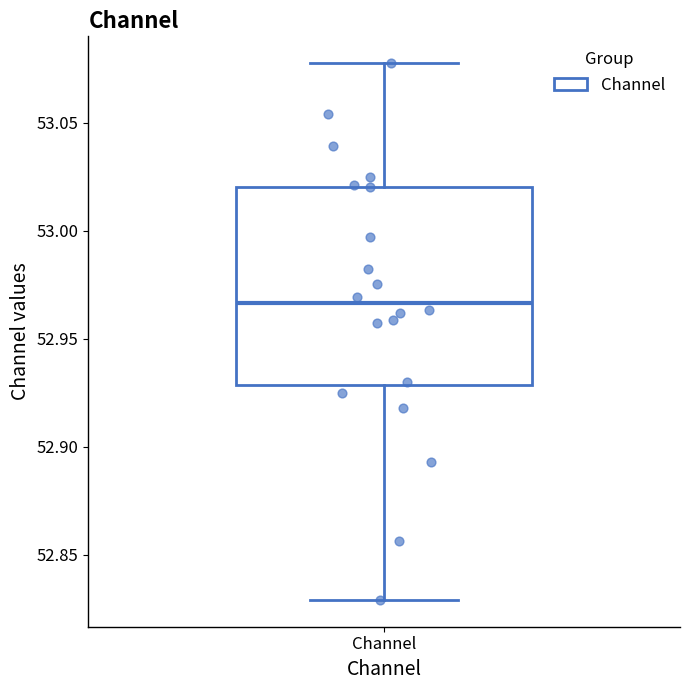

Read this box plot against the y-axis: the position of the median line, the range covered by the box, and the ends of both whiskers. The values are not printed on the chart, so give them approximately, as read against the axis.

median 52.965, box 52.930 to 53.020, whiskers 52.830 to 53.080